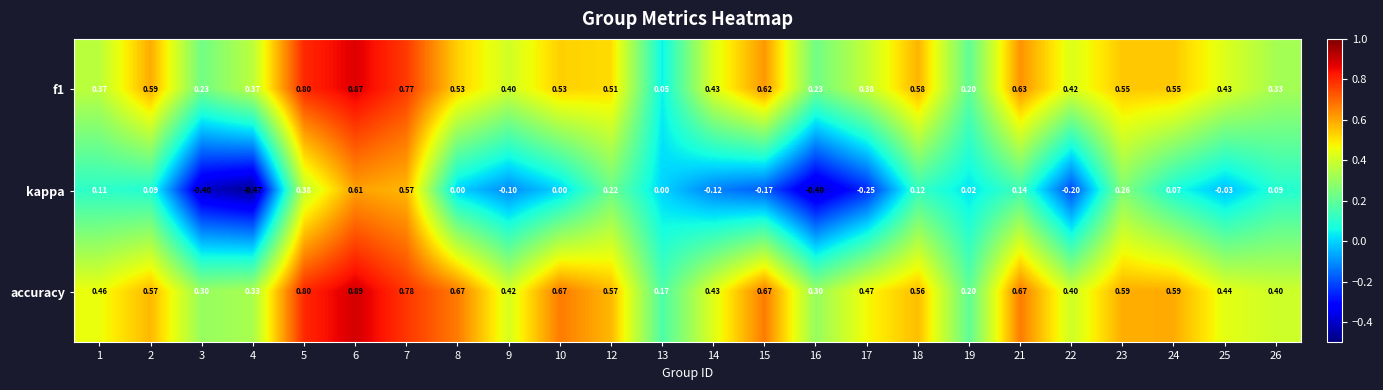

Between 4 and 14, which series saw the biggest shift?

kappa